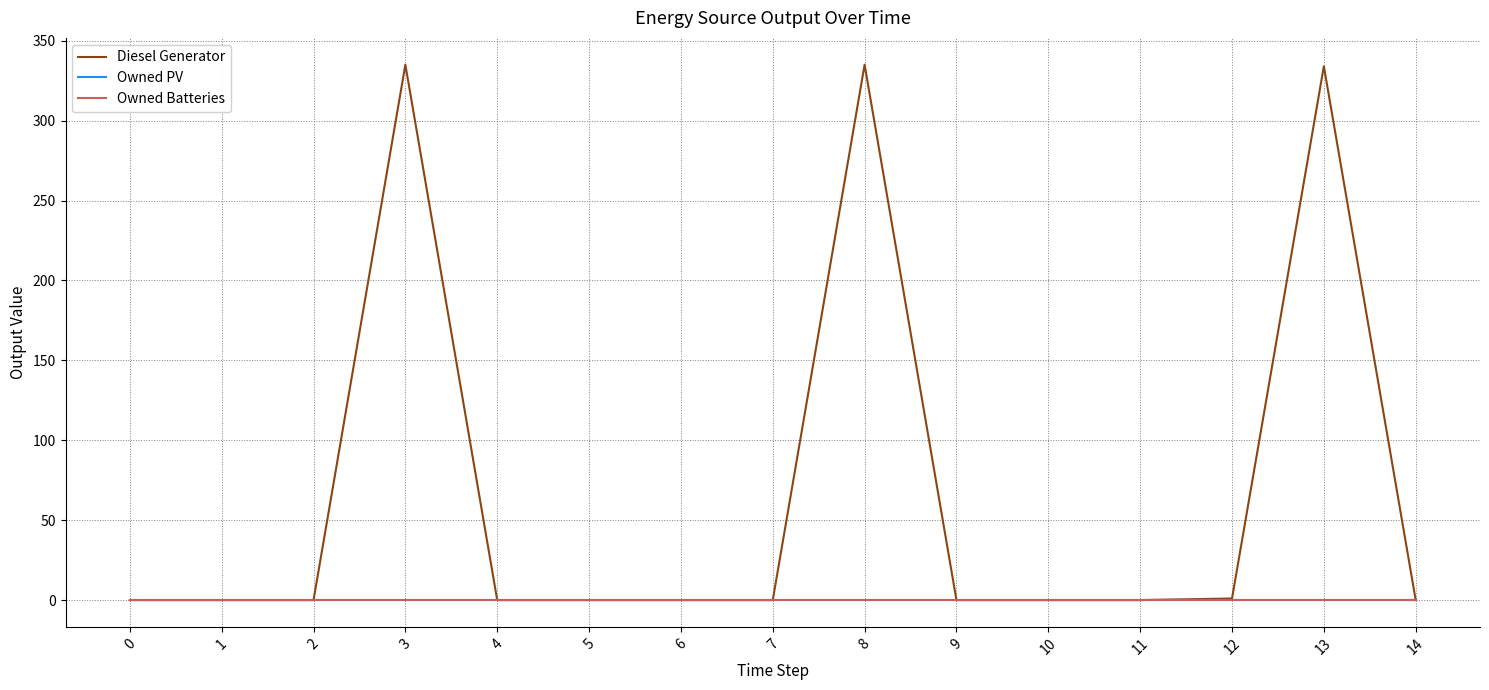

Is this an area chart (filled region under the line)?

No